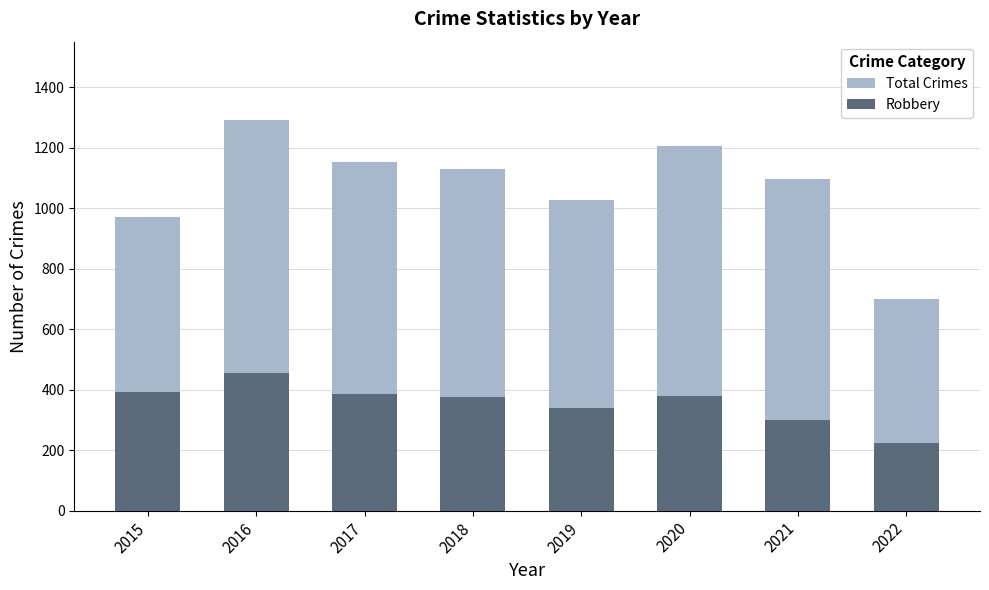

Reading right to left, transcribe all the data shown in this chart.

Total Crimes: 701	1096	1206	1027	1129	1154	1293	971
Robbery: 224	301	379	340	375	386	455	393